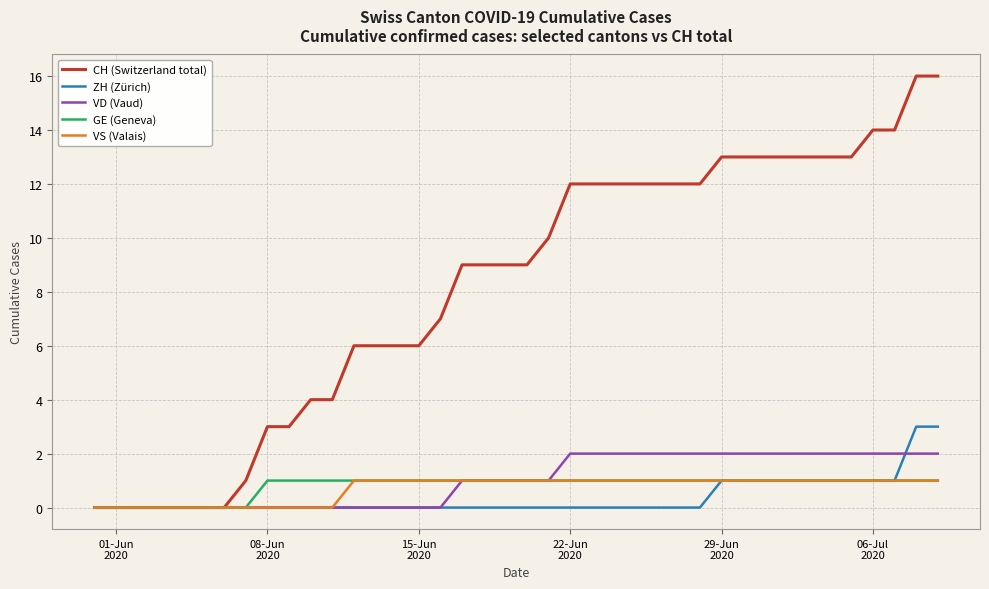

Which series has the largest total across all categories?

CH (Switzerland total)